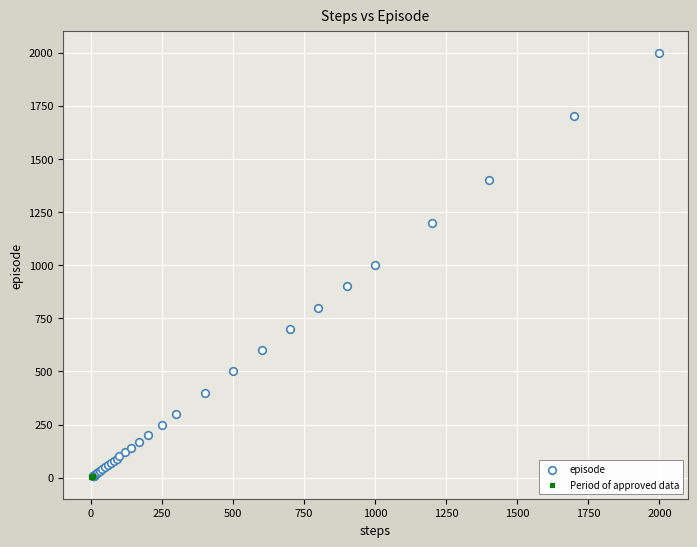

Which series reaches the maximum Y coordinate?

episode